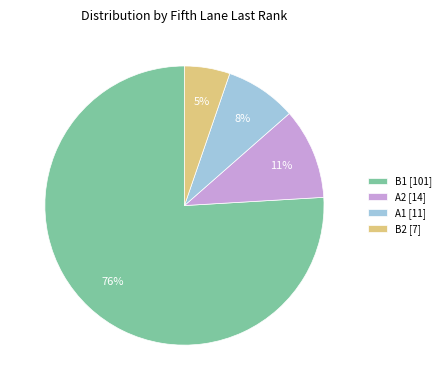

What is the ratio of the value at A2 to the value at B1?

0.1